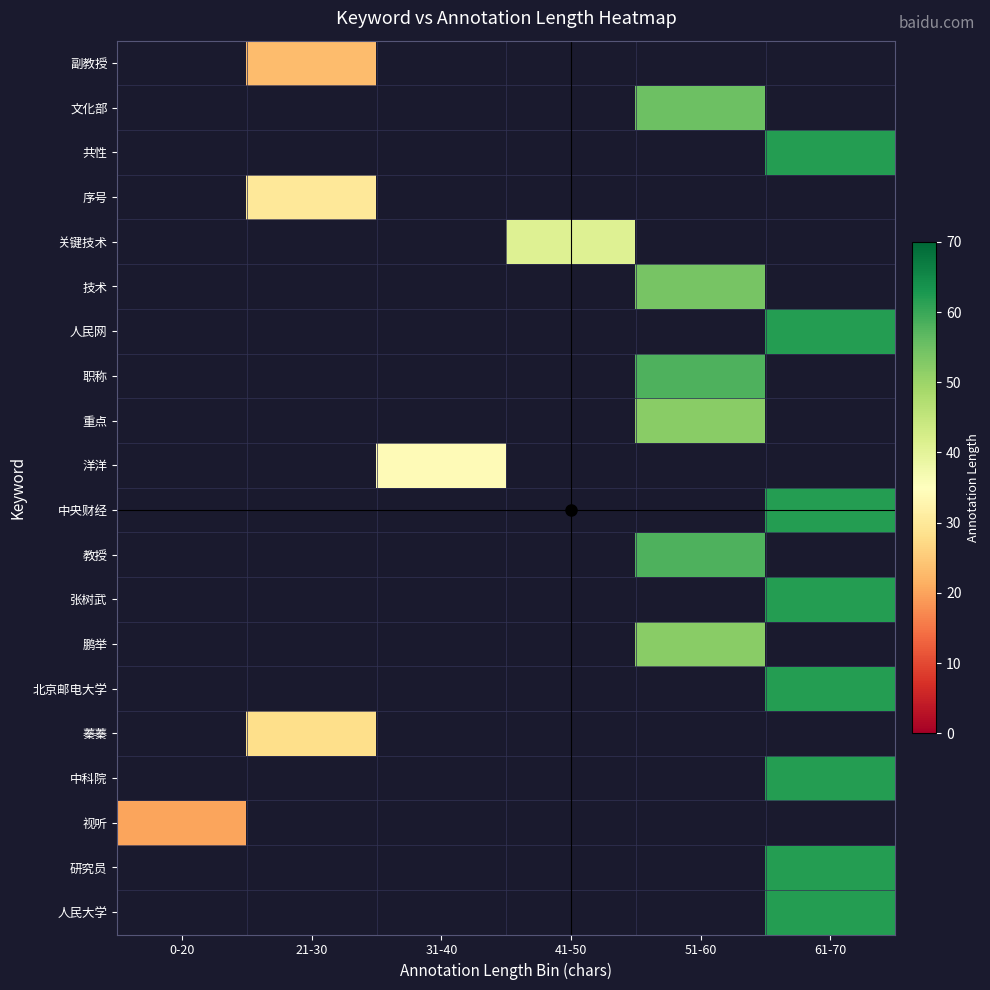

What value does the 人民大学 series have at 61-70?

62.0